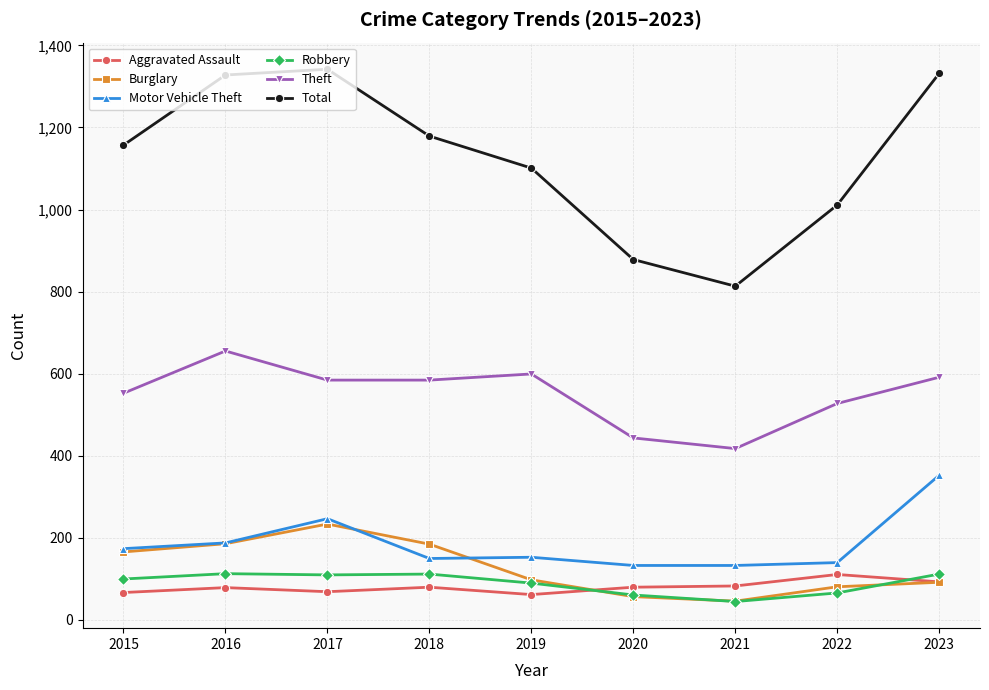

True or false: Robbery and Total cross at least once.

False